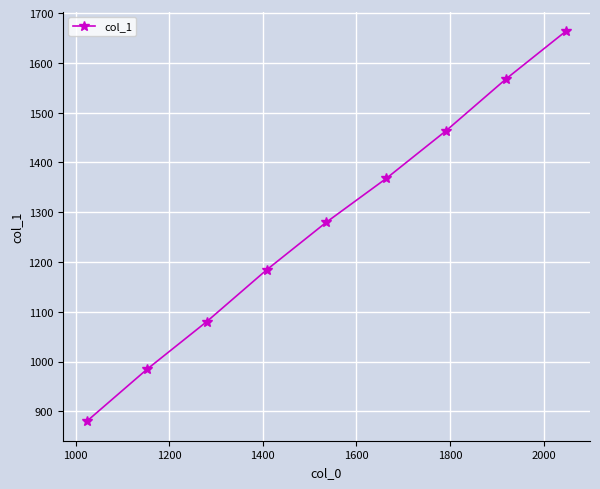

Reading left to right, transcribe all the data shown in this chart.

880	984	1080	1184	1280	1368	1464	1568	1664